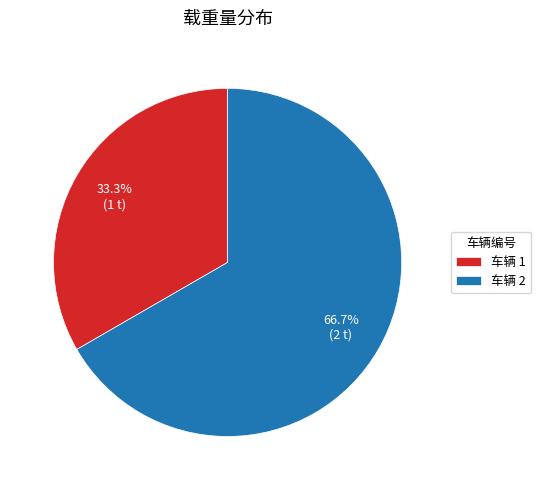

Which category has the biggest portion of the pie?

车辆 2